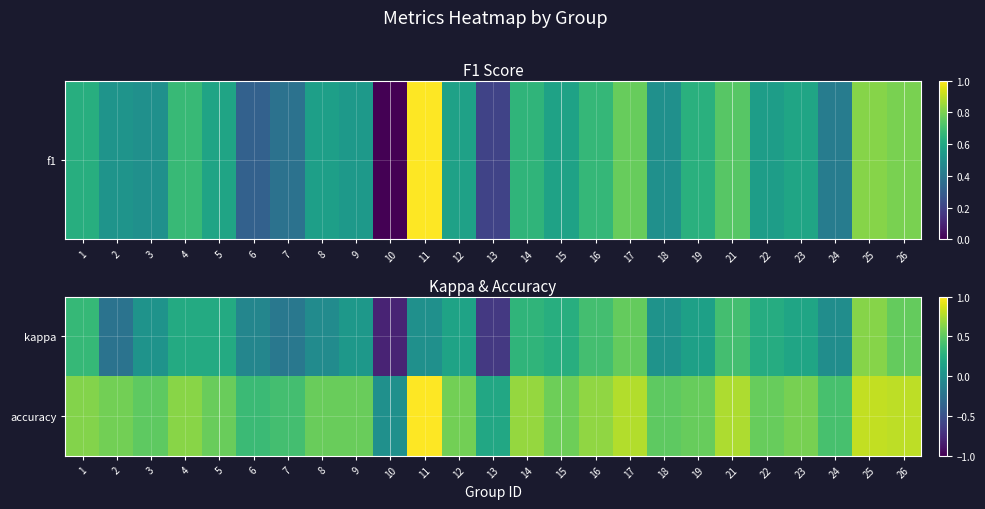

List the series in order of their peak value, highest first.

accuracy, kappa